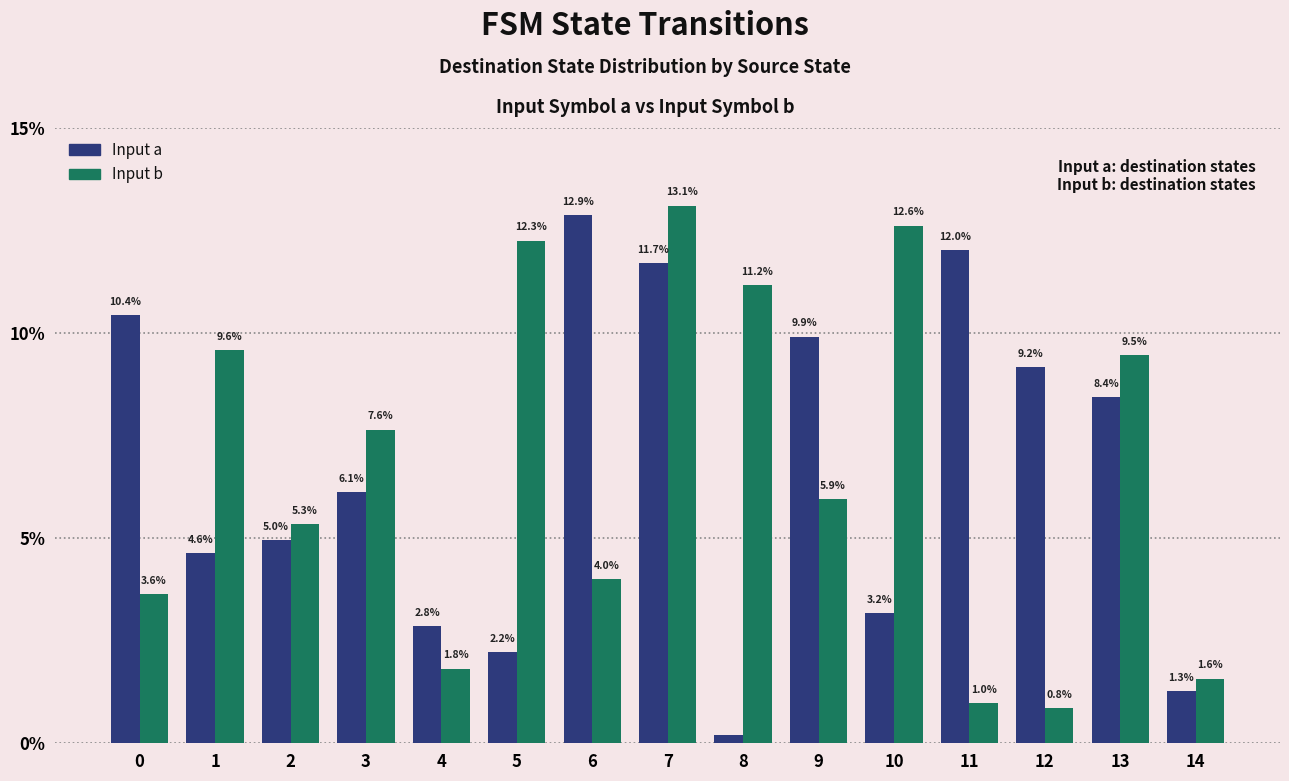

What is the total value across all series at 2?

10.3